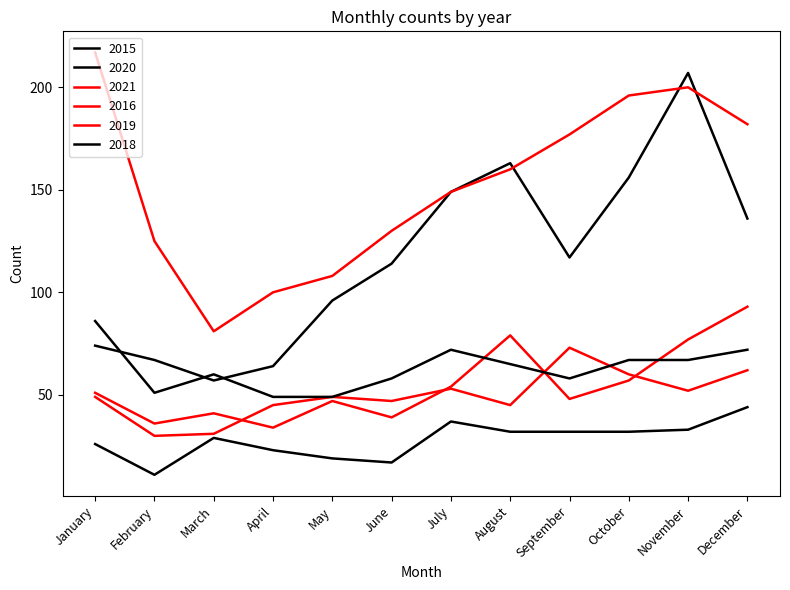

Count the number of data series in this chart.

6